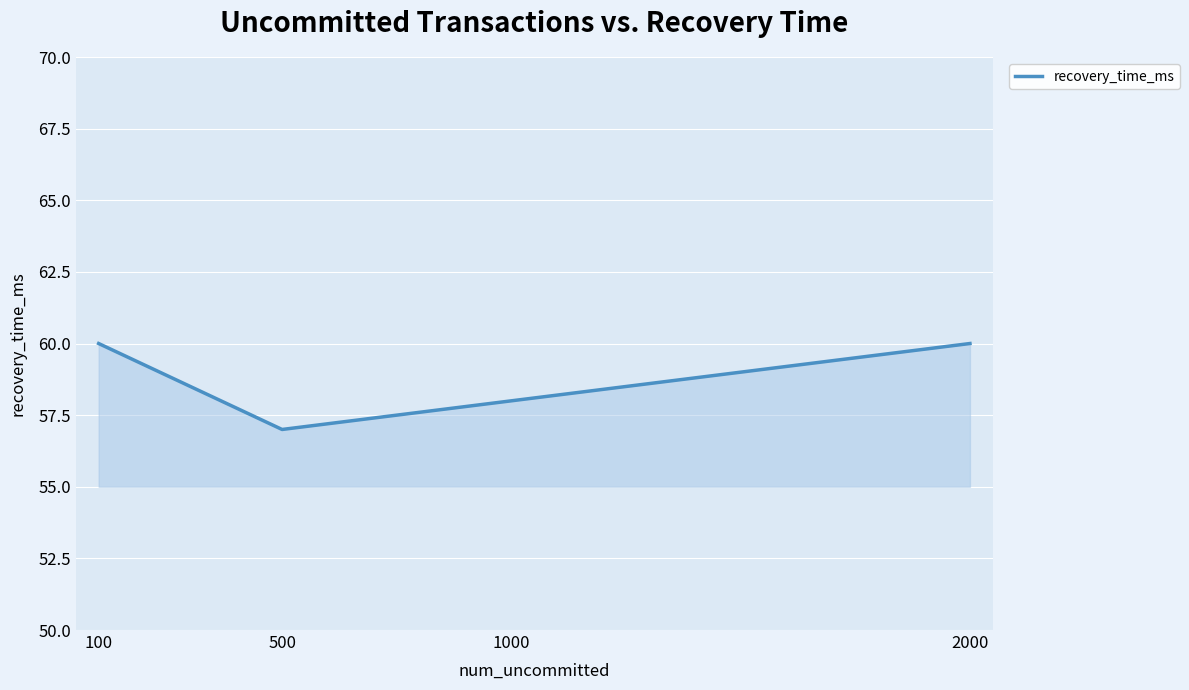

Count the number of categories in the chart.

4